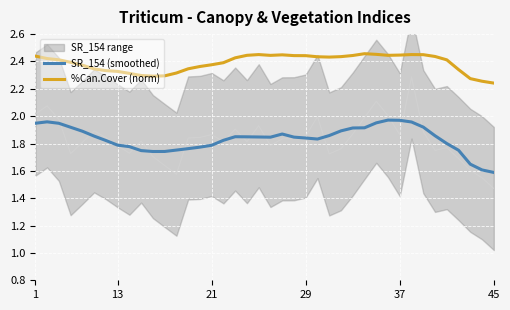

Which category has the lowest value in the SR_154 (smoothed) series?

45